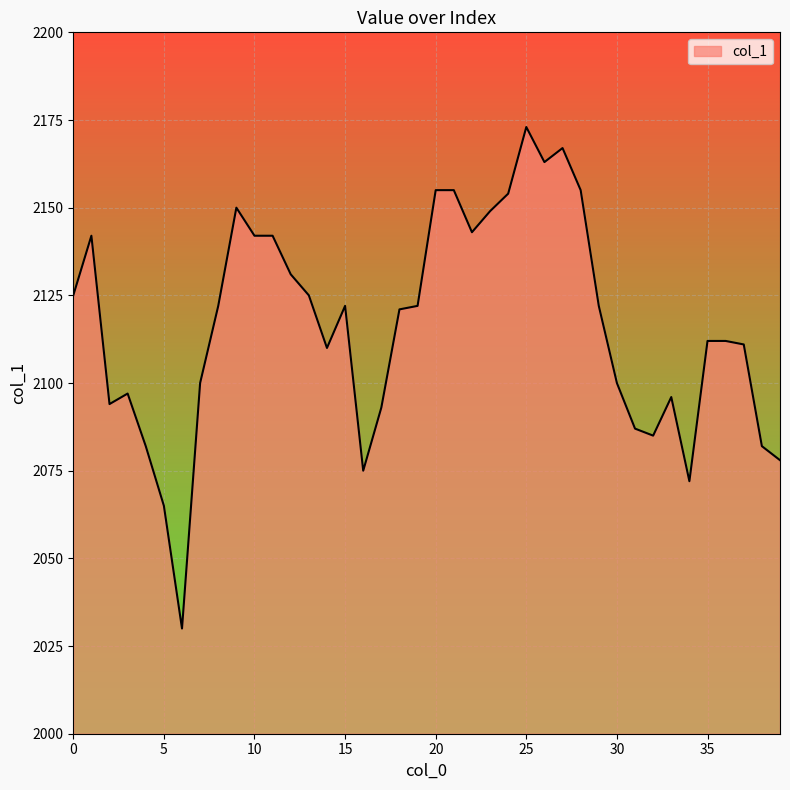

How many lines are shown in the chart?

1